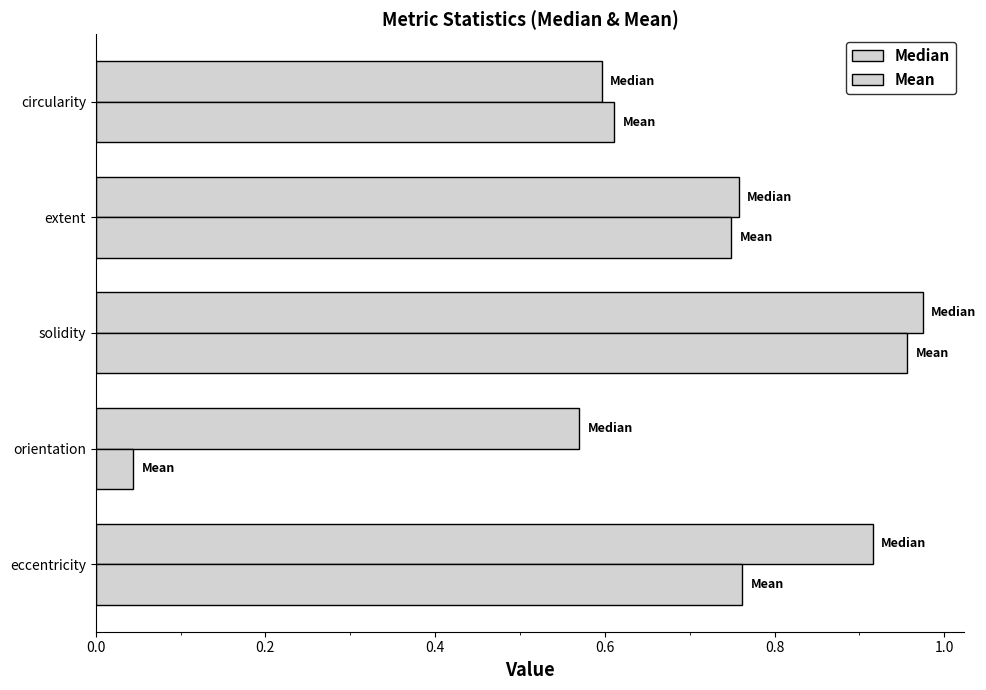

What is the value of the Median bar at the 1st from the left?

0.9